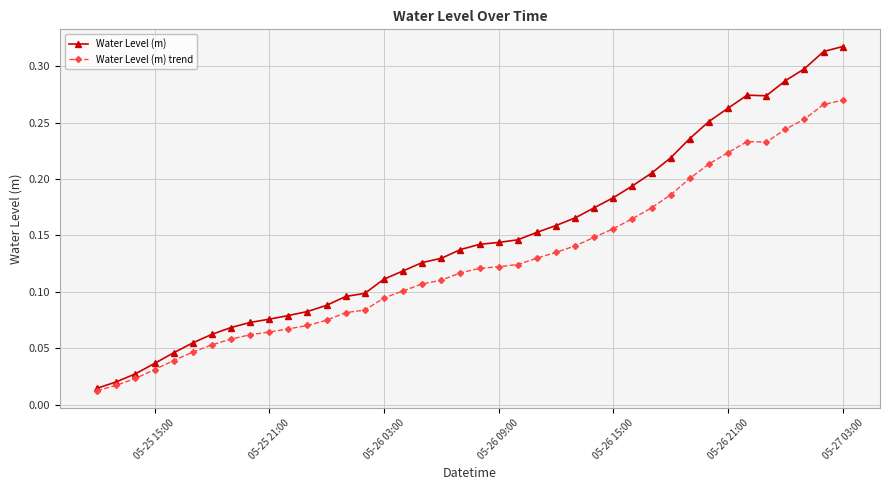

Which series has the largest range (max minus min)?

Water Level (m)